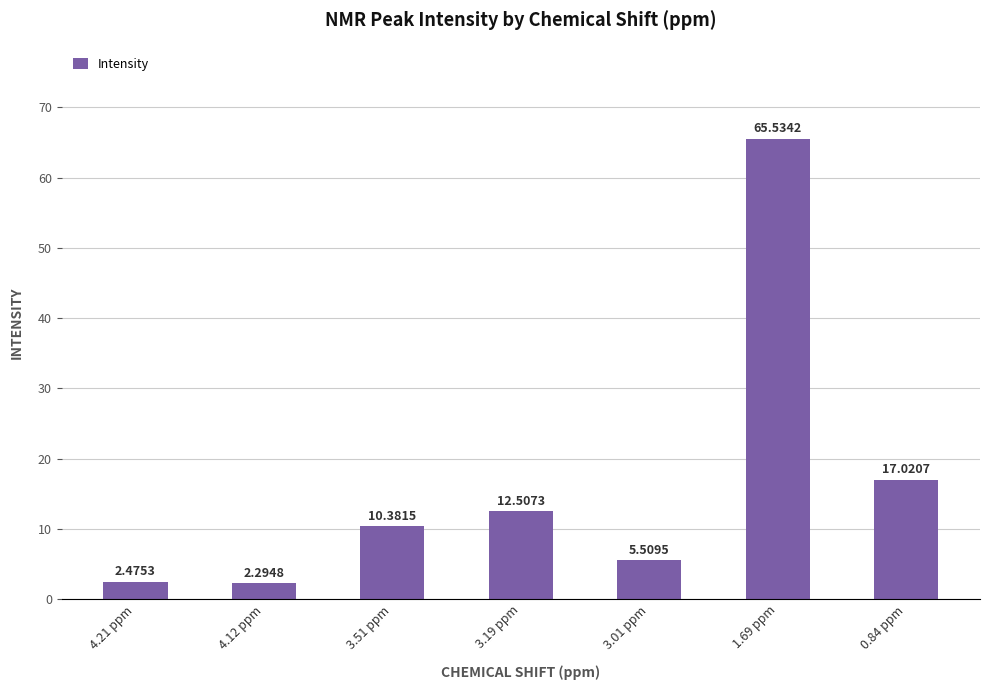

Approximately how many times larger is the value at 0.84 ppm compared to 1.69 ppm?

0.3